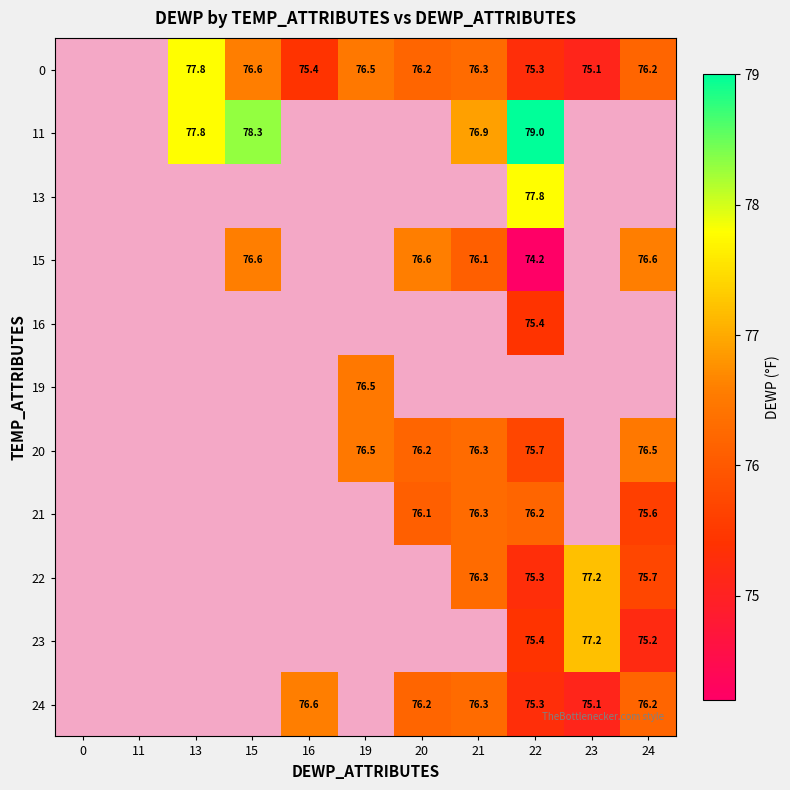

The value of 20 at 24 is 29.7. True or false?

False